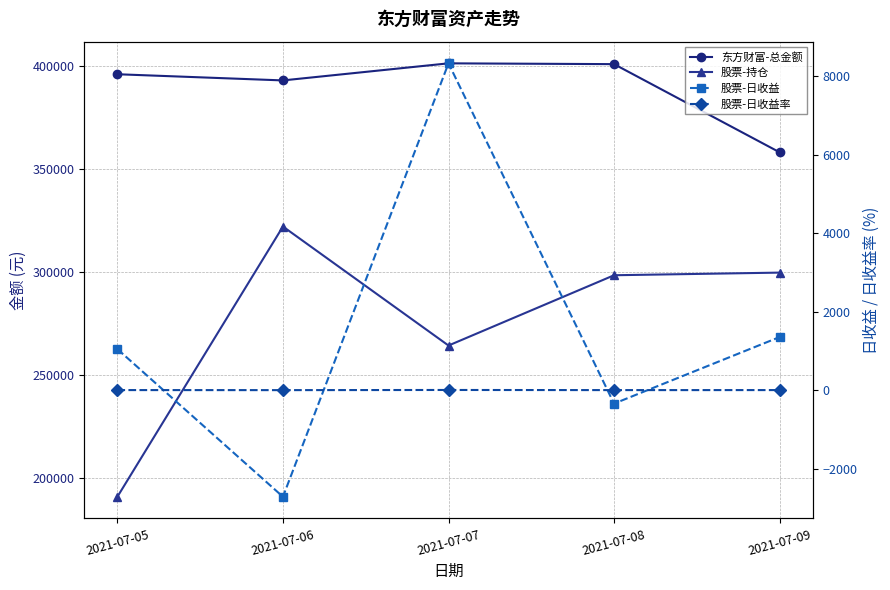

Reading left to right, what are all the values shown in this chart?

东方财富-总金额: 2021-07-05=395946.0	2021-07-06=392945.8	2021-07-07=401240.6	2021-07-08=400854.3	2021-07-09=358039.8
股票-持仓: 2021-07-05=190776.0	2021-07-06=321998.0	2021-07-07=264214.1	2021-07-08=298343.0	2021-07-09=299620.1
股票-日收益: 2021-07-05=1045.7	2021-07-06=-2720.9	2021-07-07=8335.0	2021-07-08=-344.6	2021-07-09=1353.0
股票-日收益率: 2021-07-05=0.5	2021-07-06=-0.8	2021-07-07=3.2	2021-07-08=-0.1	2021-07-09=0.5